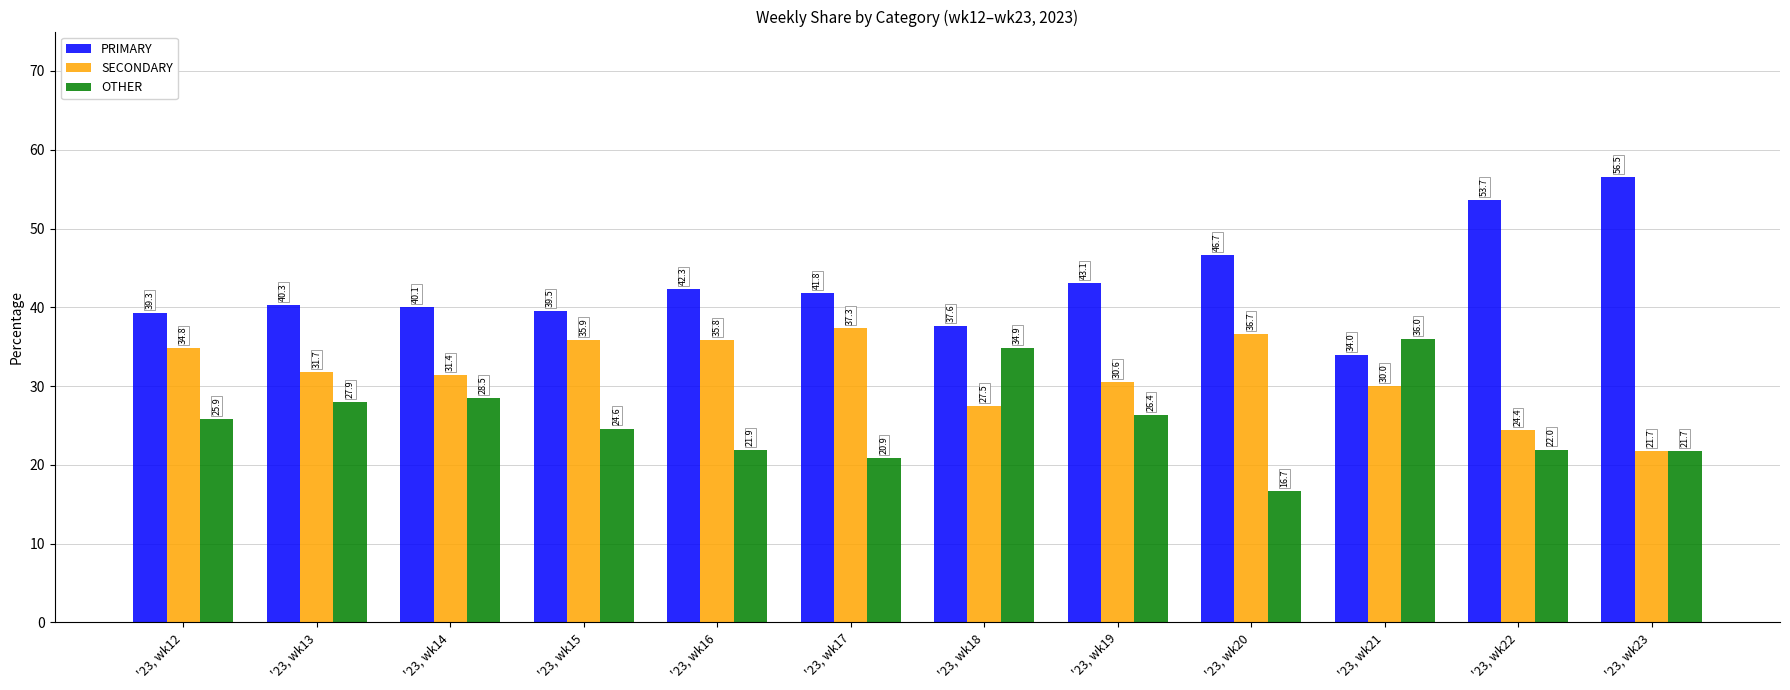

What is the spread (max minus min) of values at '23, wk14?

11.6